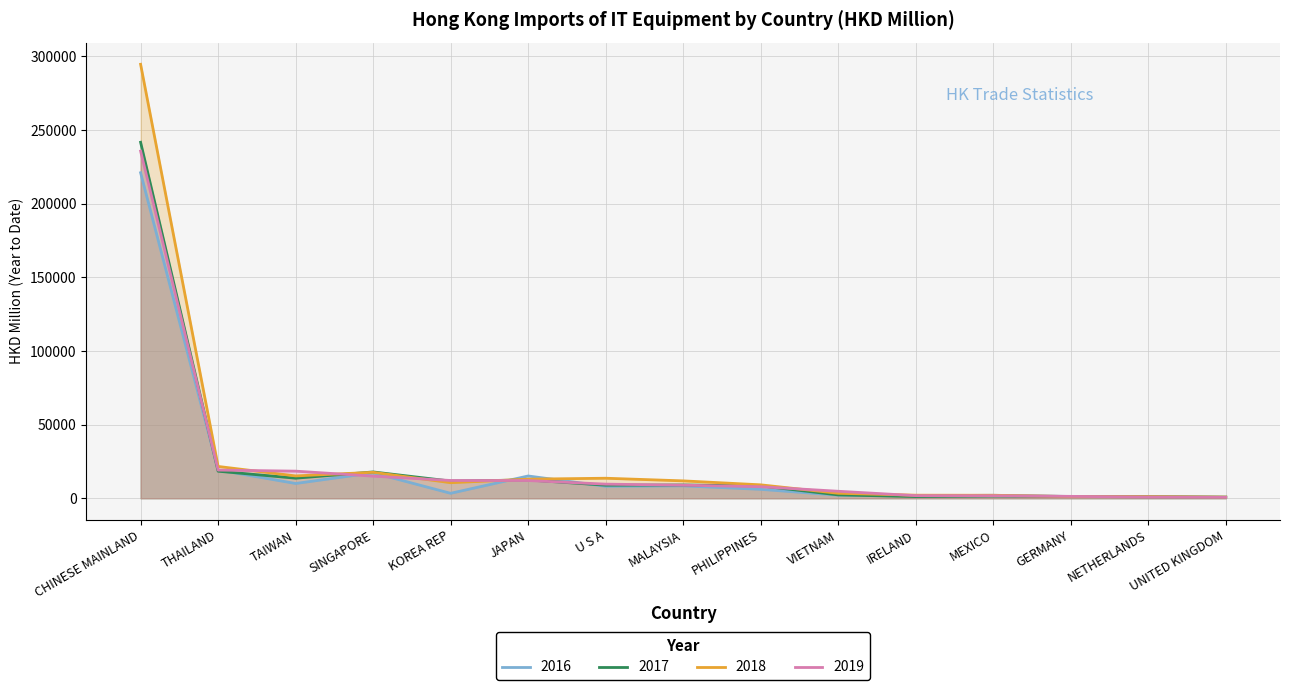

Does the chart have visible grid lines?

Yes